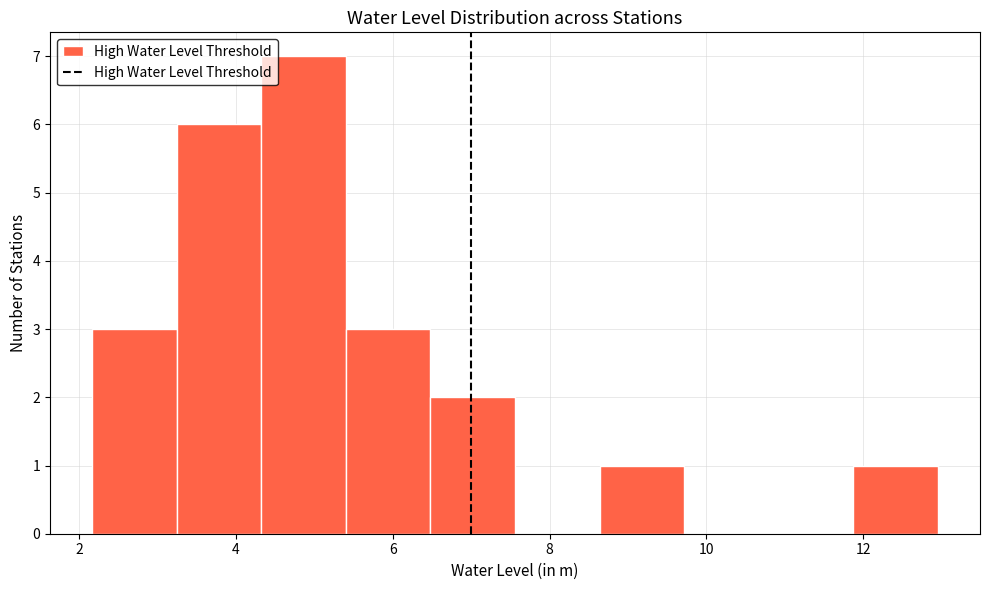

What is the height of the bar covering 8.6 to 9.8 on the x-axis? Neither the bar edges nor the heights are printed on the chart, so give them approximately, as read against the axes.

1